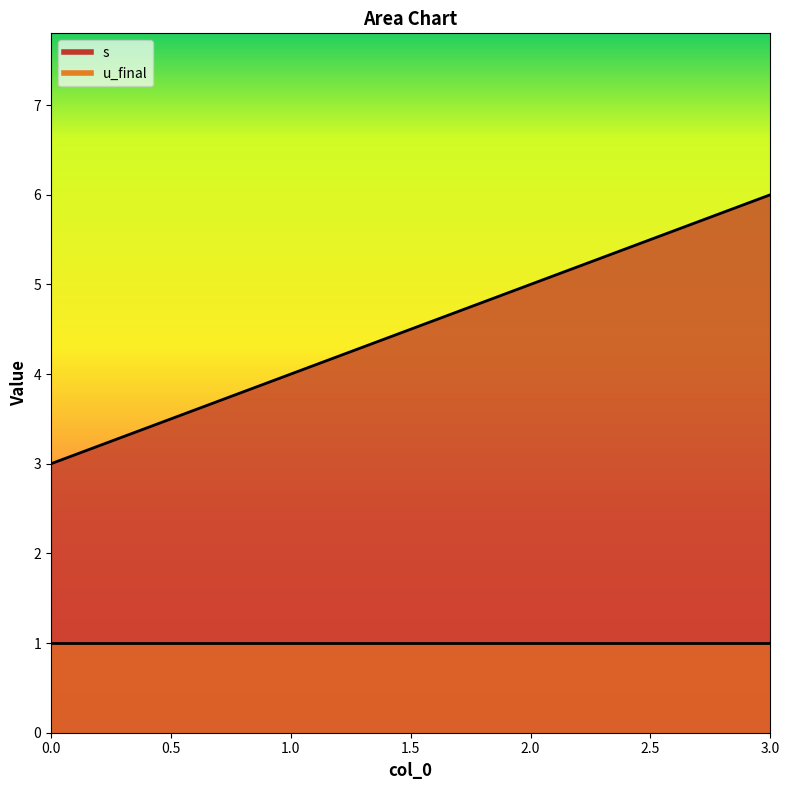

Where does the data first go above 5?

3